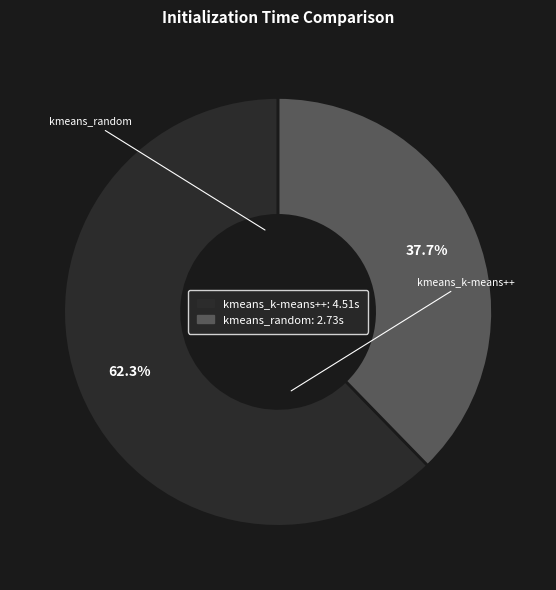

To the nearest percent, what percentage of the pie is kmeans_k-means++?

62%